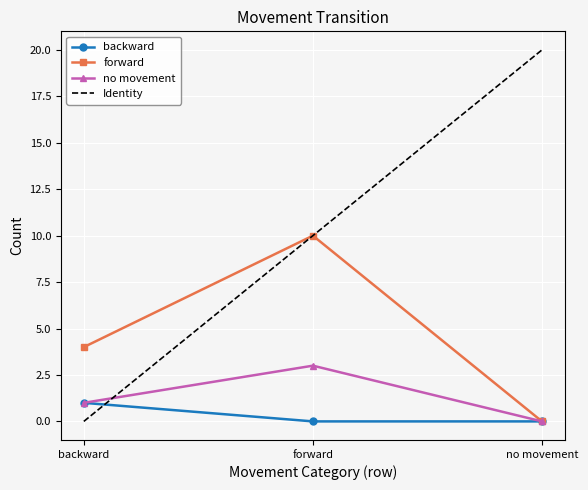

What is the difference between the highest and lowest values at no movement?

20